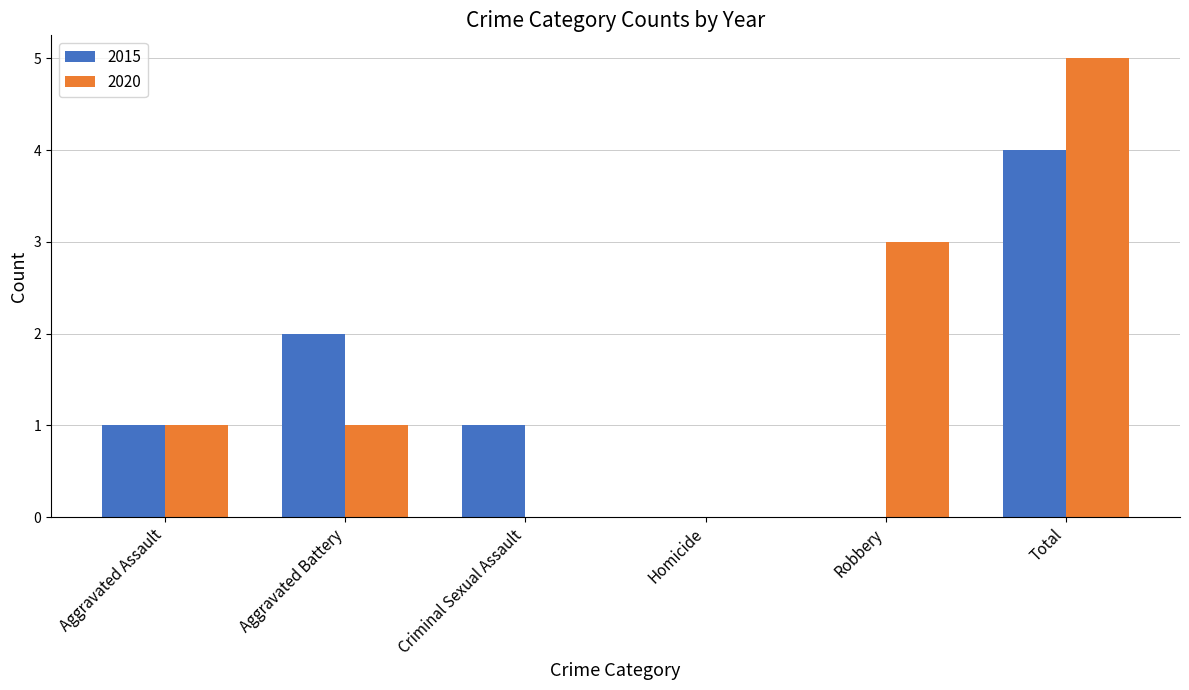

Does the chart contain stacked bars?

No